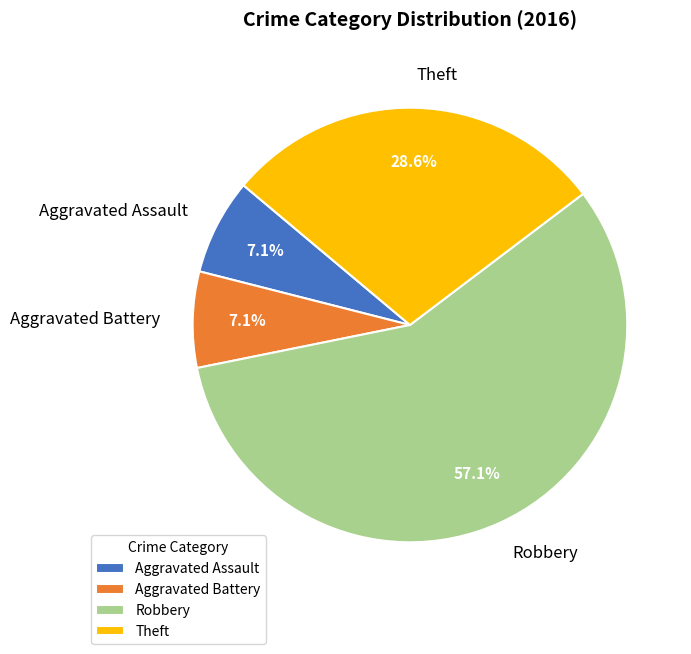

To the nearest percent, what is the difference between the largest and smallest slice percentages?

50%